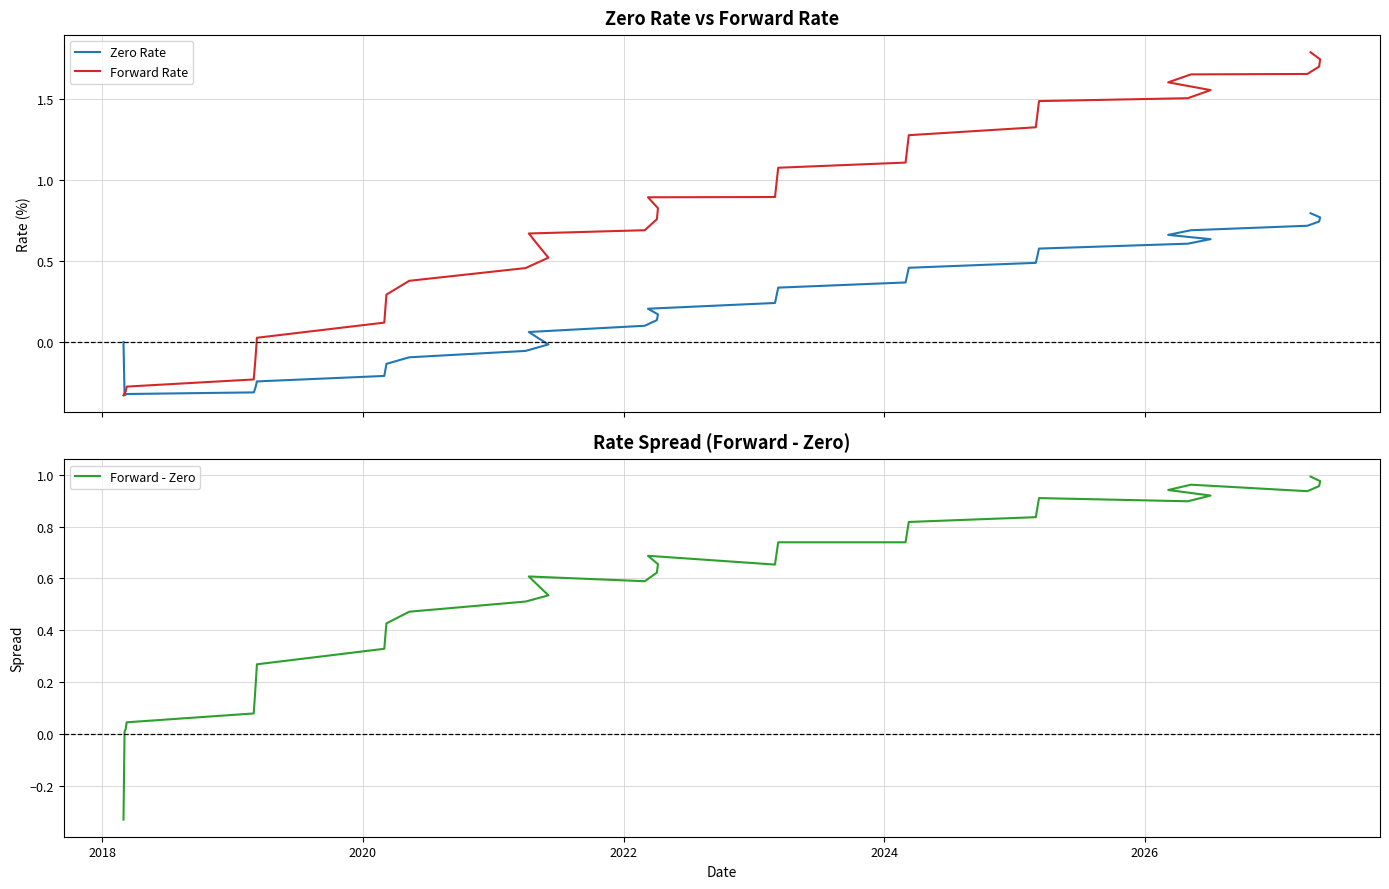

How many positive values does the Zero Rate series have?

26